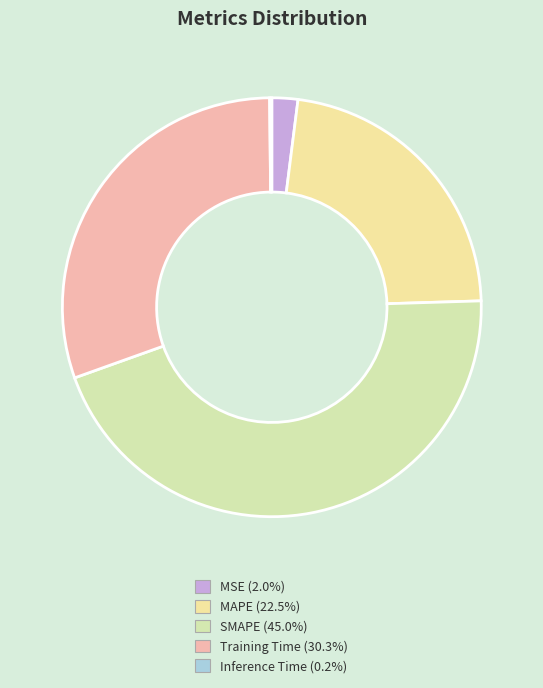

What is the largest slice in the pie chart?

SMAPE